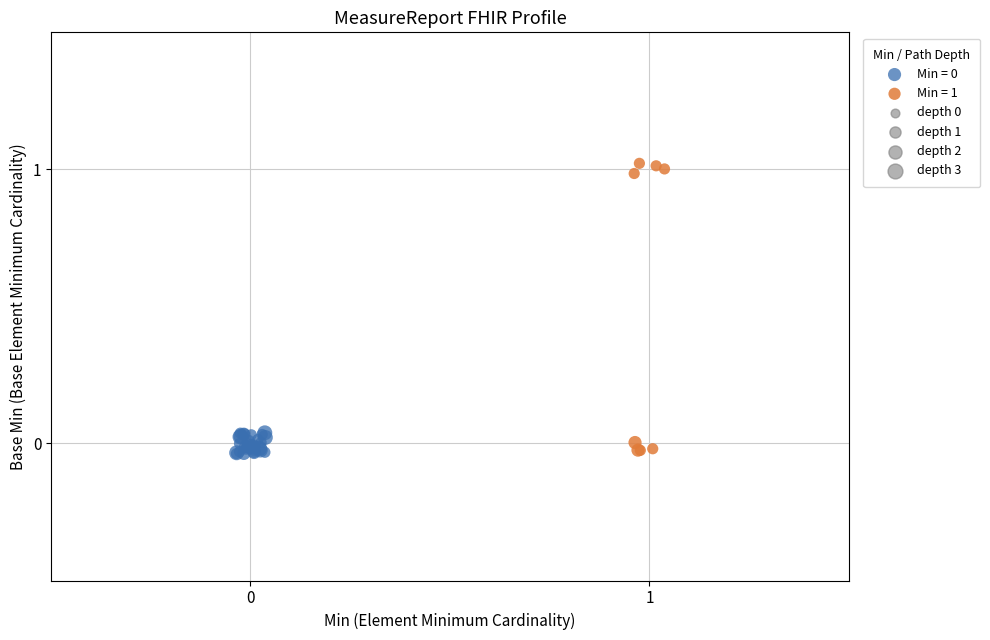

Which series contains the highest Y value?

Min = 1